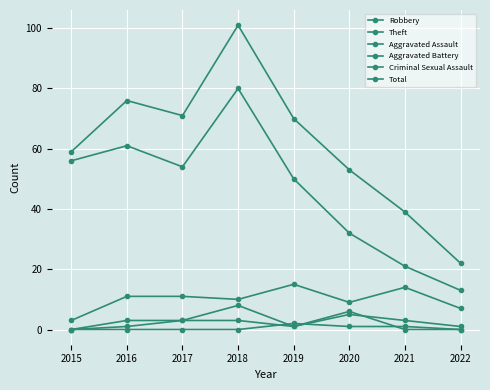

What is the sum of the Total values at 2015 and 2019?

129